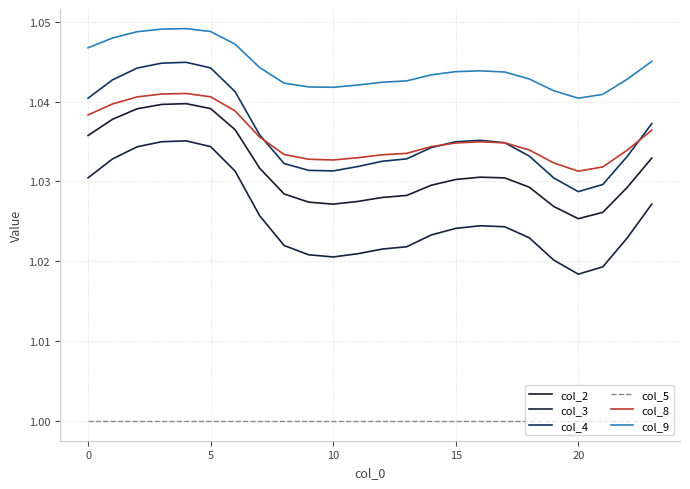

Is this an area chart (filled region under the line)?

No